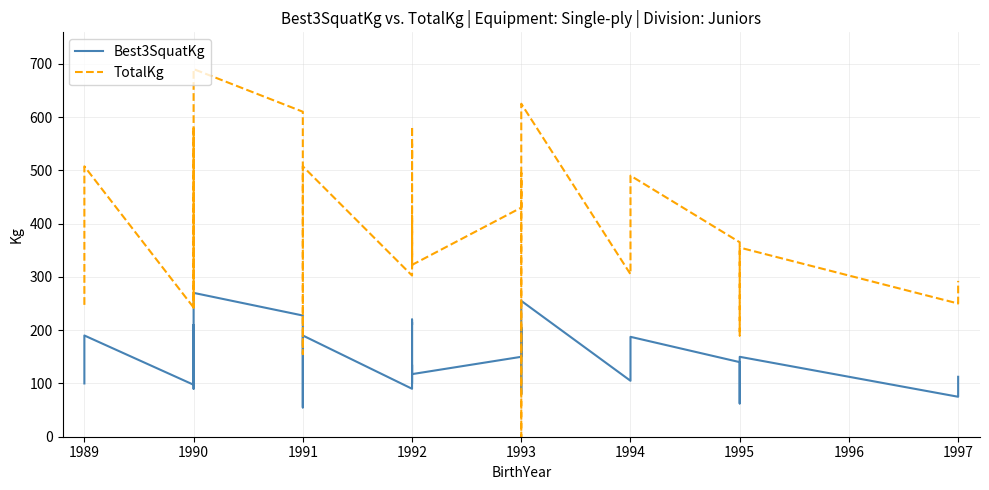

Does the chart have visible grid lines?

Yes